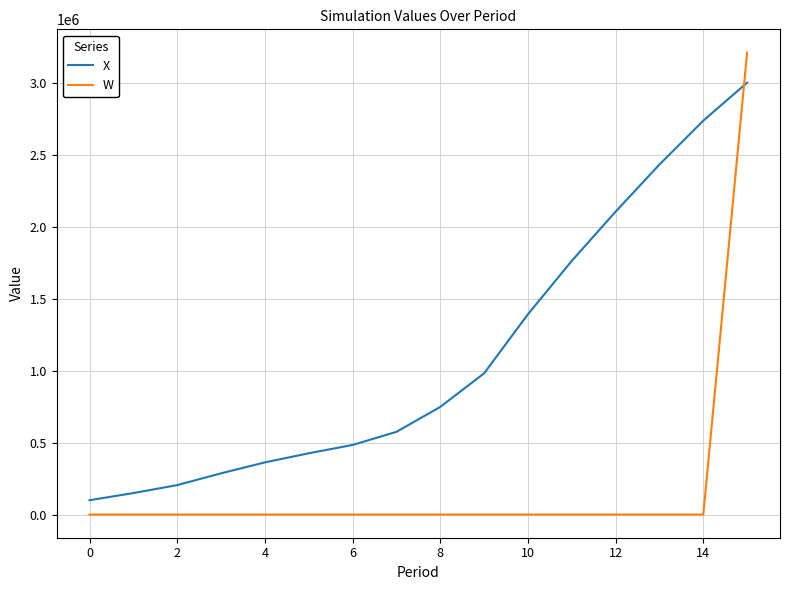

At how many categories does at least one series exceed 1967361?

4